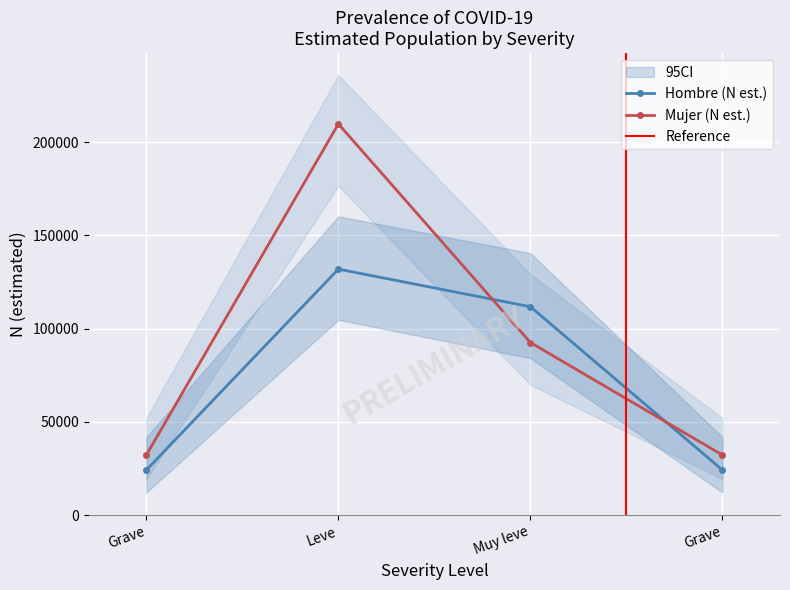

Is the value of N_lim_sup_mujer at Muy leve greater than the value of N_lim_inf_mujer at Grave?

Yes